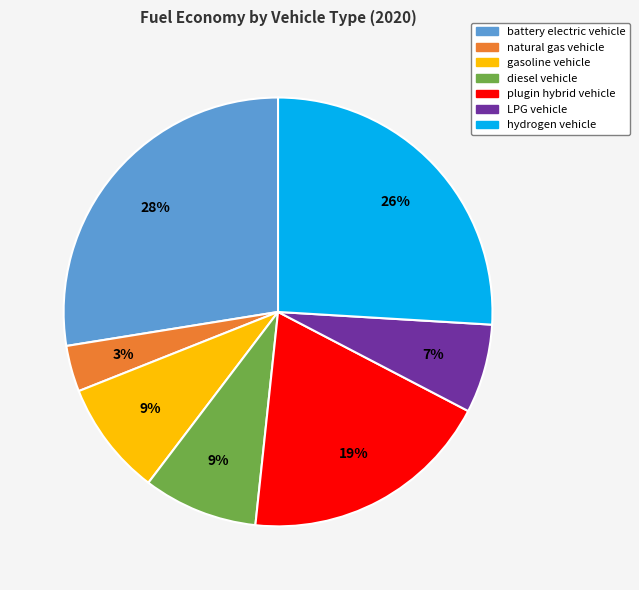

How many segments does this pie chart have?

7